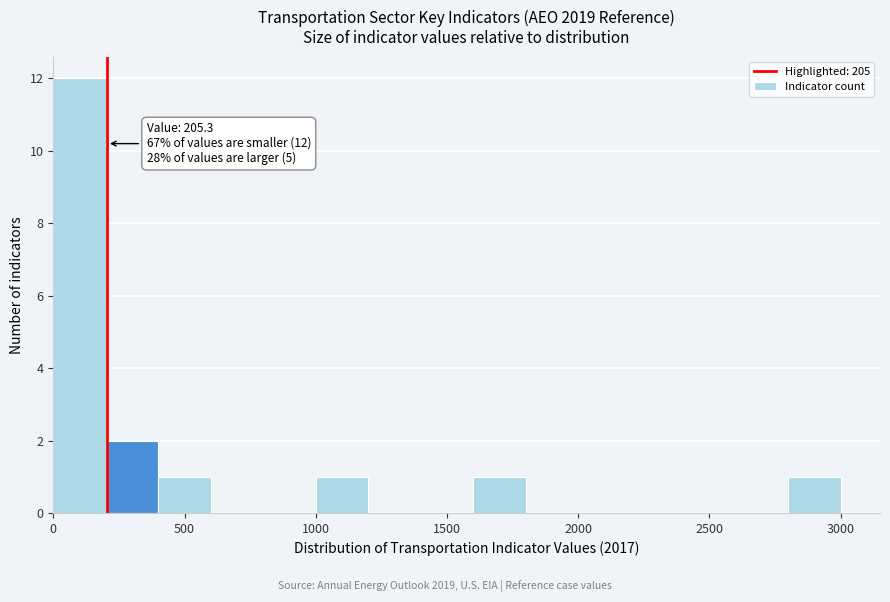

Over which range of the x-axis is the bar tallest?

0 to 200